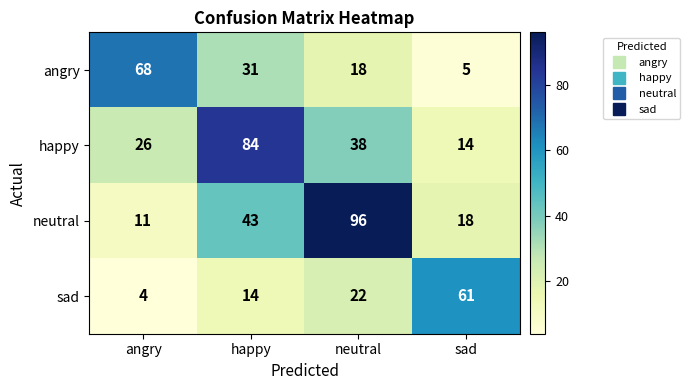

At angry, list the series in order from smallest to largest.

sad, neutral, happy, angry